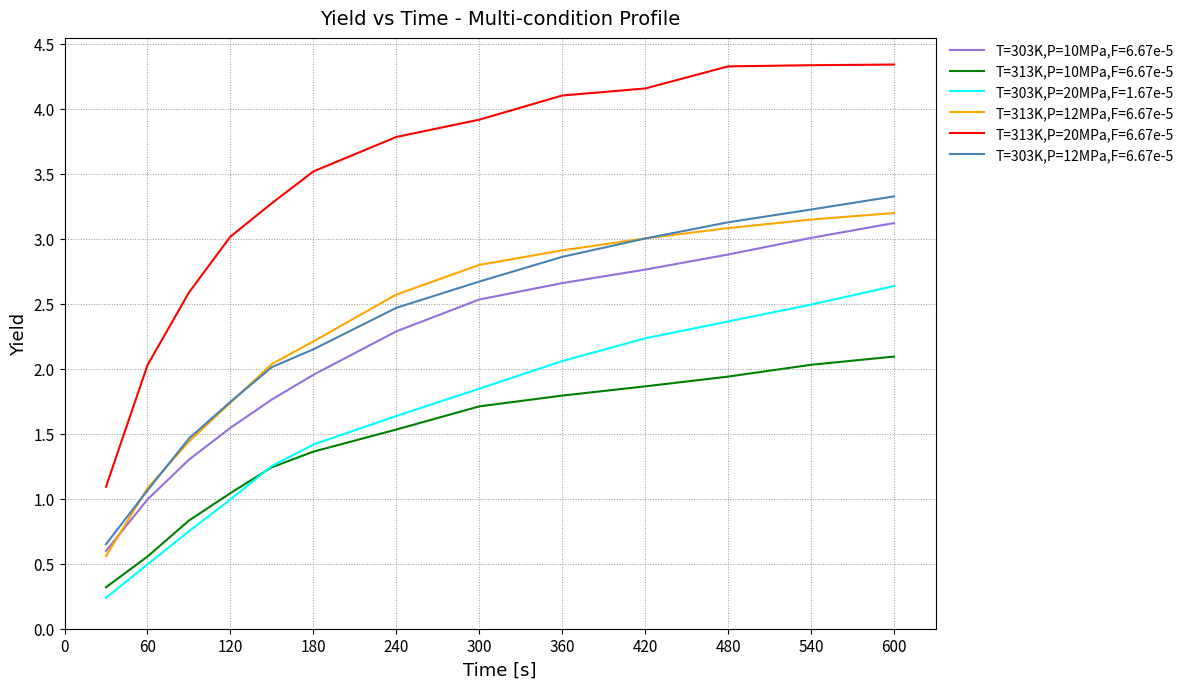

Which series has the largest range (max minus min)?

T=313K,P=20MPa,F=6.67e-5